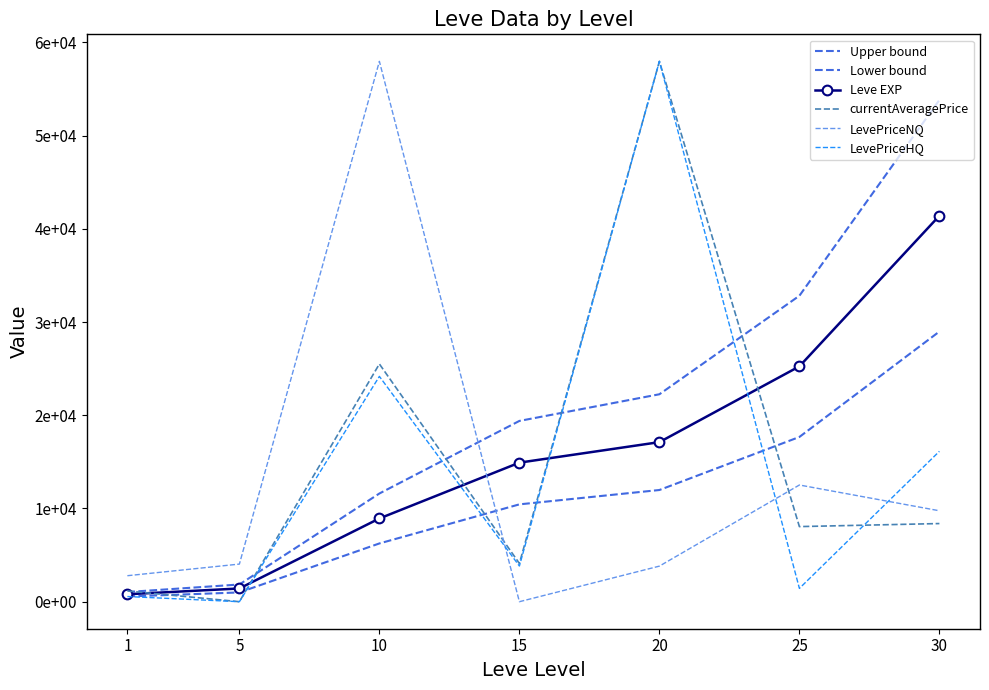

What is the total value across all series at 15?

52692.2